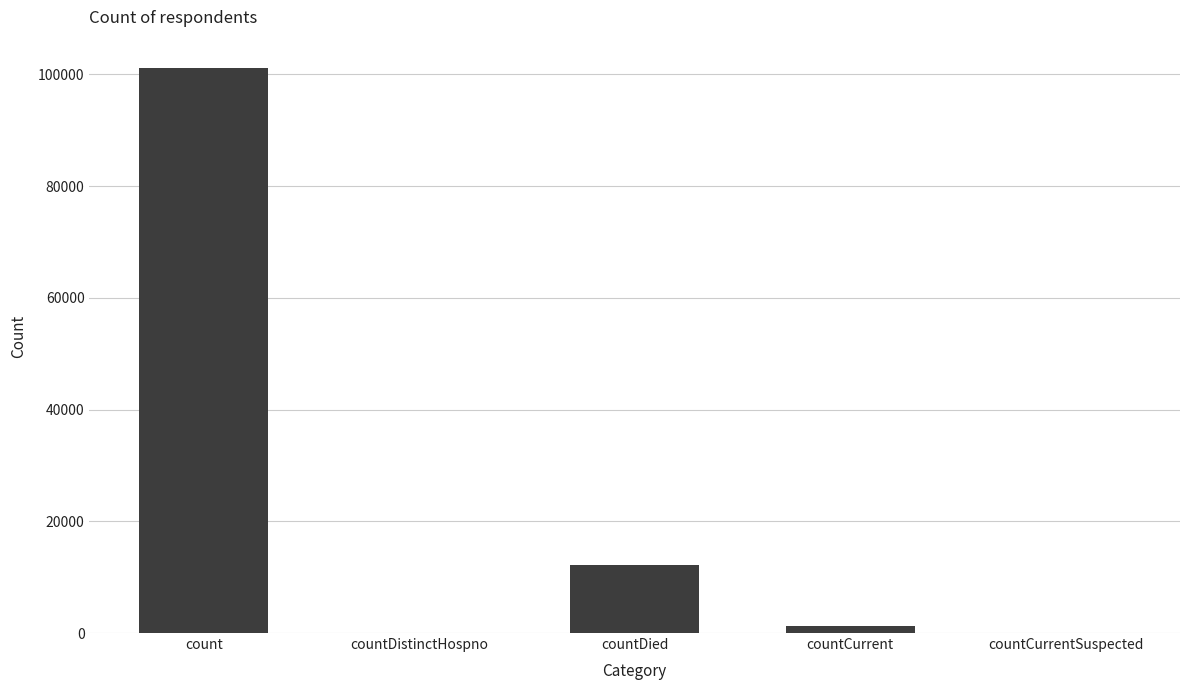

What is the ratio of the value at count to the value at countDied?

8.2